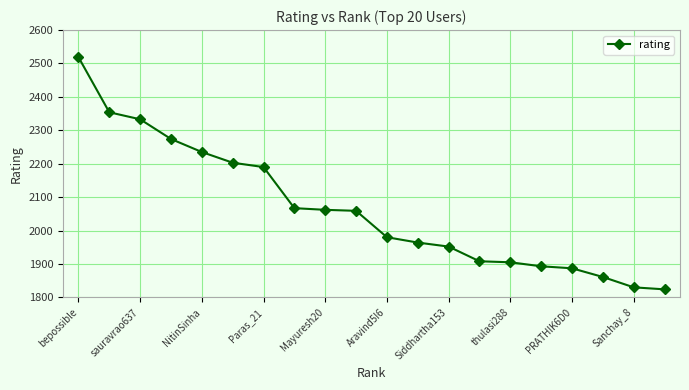

What is the difference between the maximum and second lowest values?

689